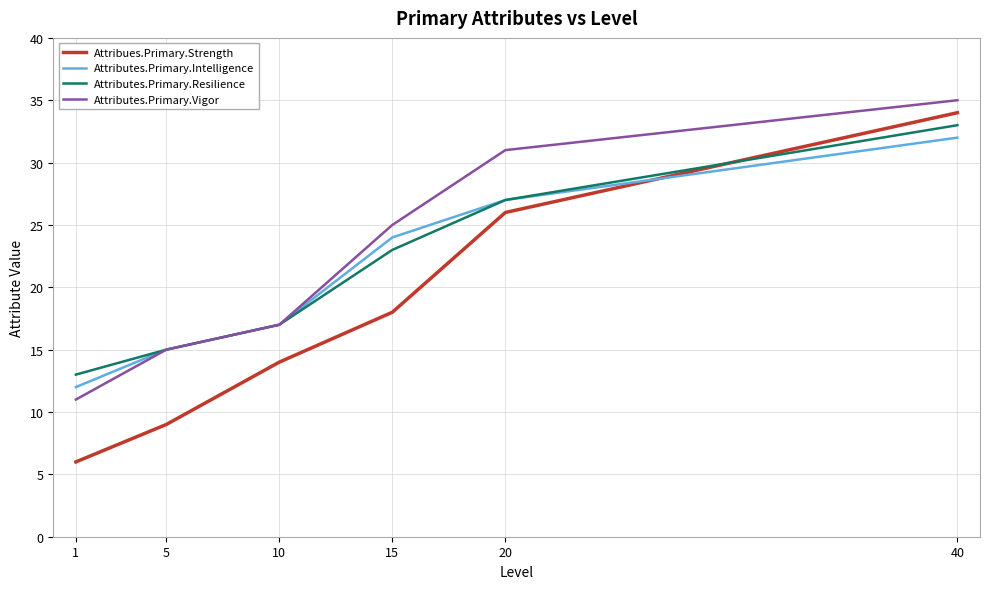

Is it true that Attribues.Primary.Strength equals 34 at 40?

True